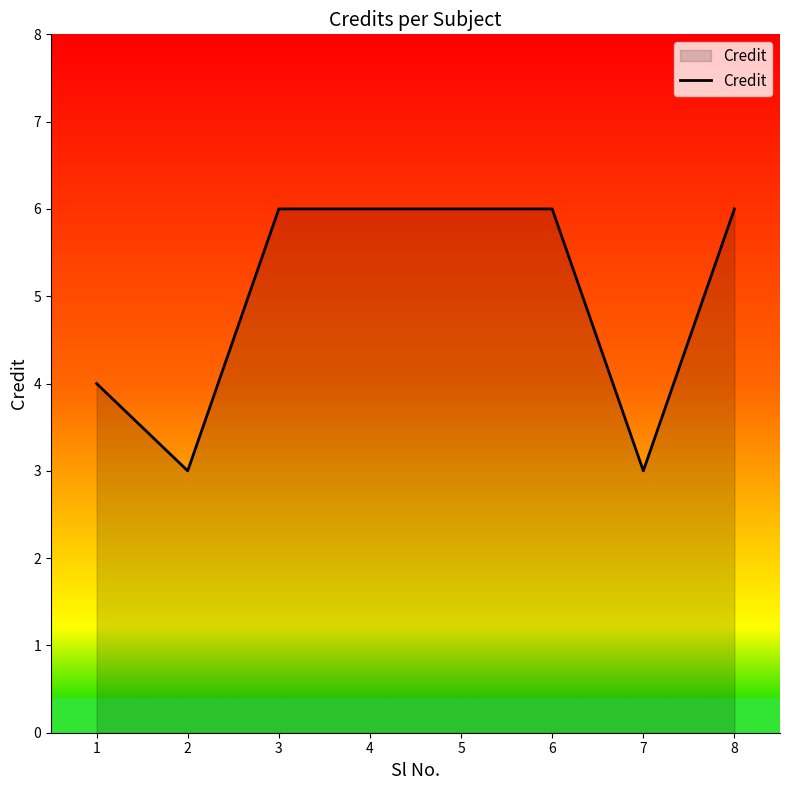

How many distinct data groups are displayed?

1